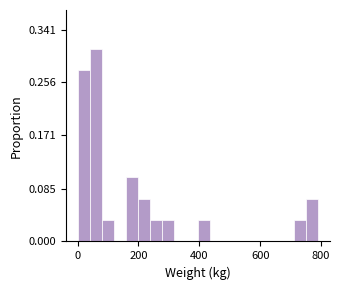

Around what value on the x-axis is the tallest bar? Give the approximate position of its centre, as read against the axis.

60